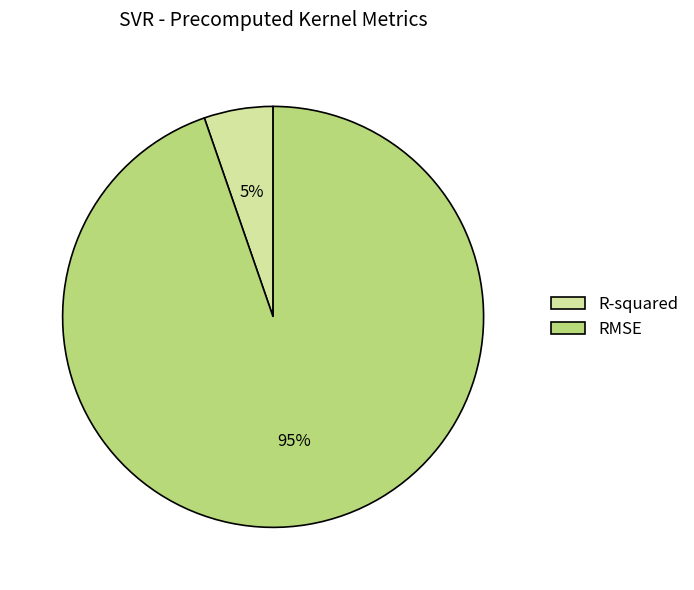

How many slices are in this pie chart?

2